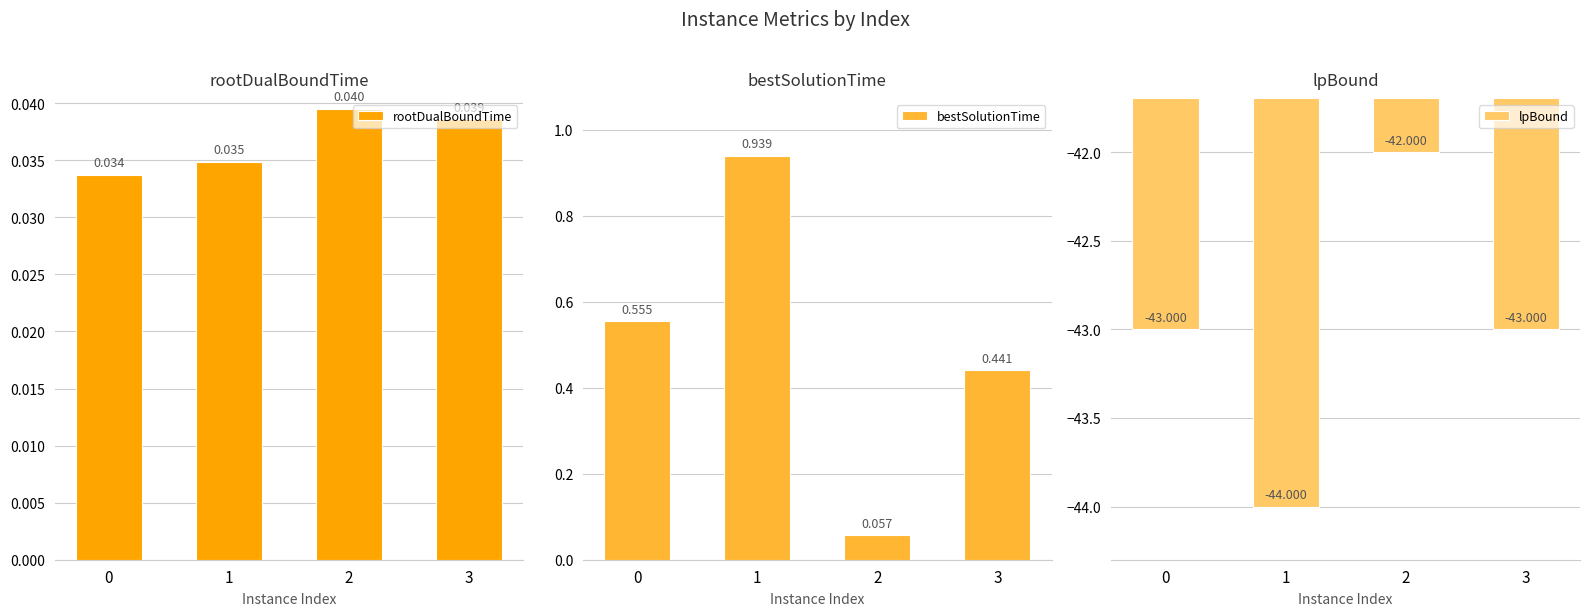

At which category does the chart reach its peak across all series?

1